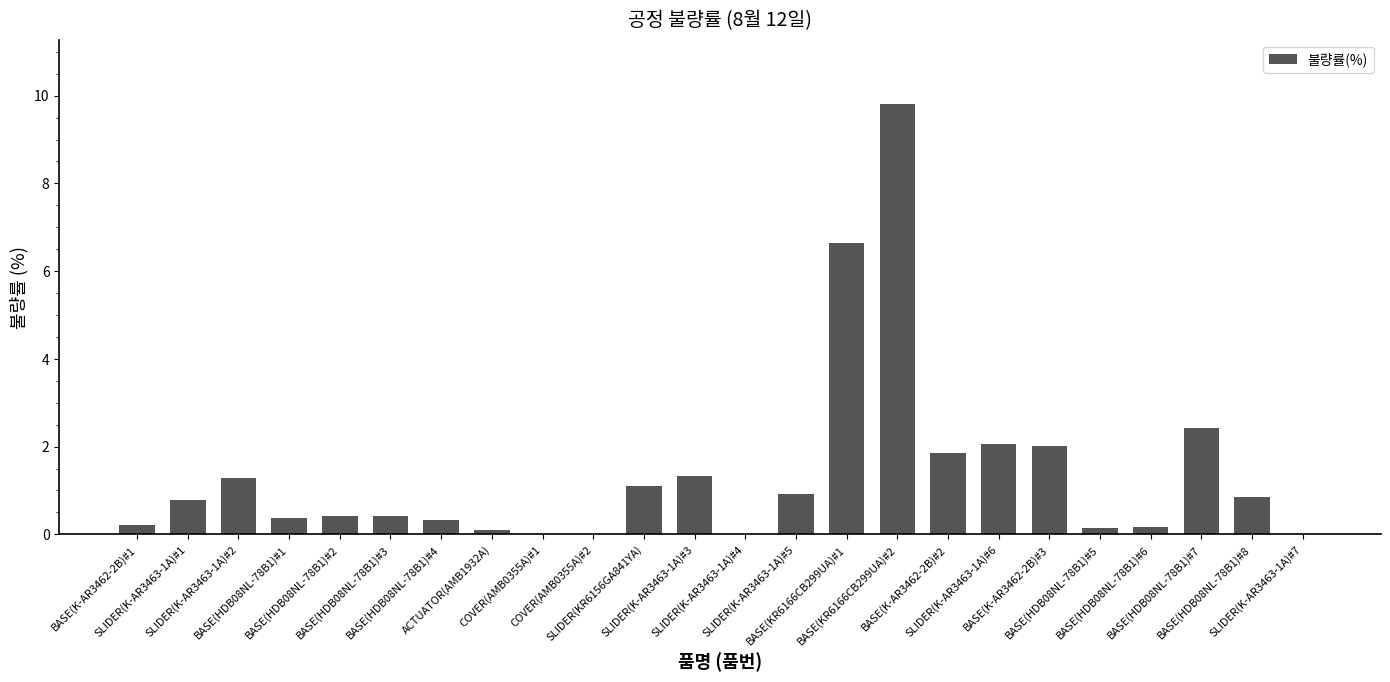

What is the greatest value displayed?

9.8